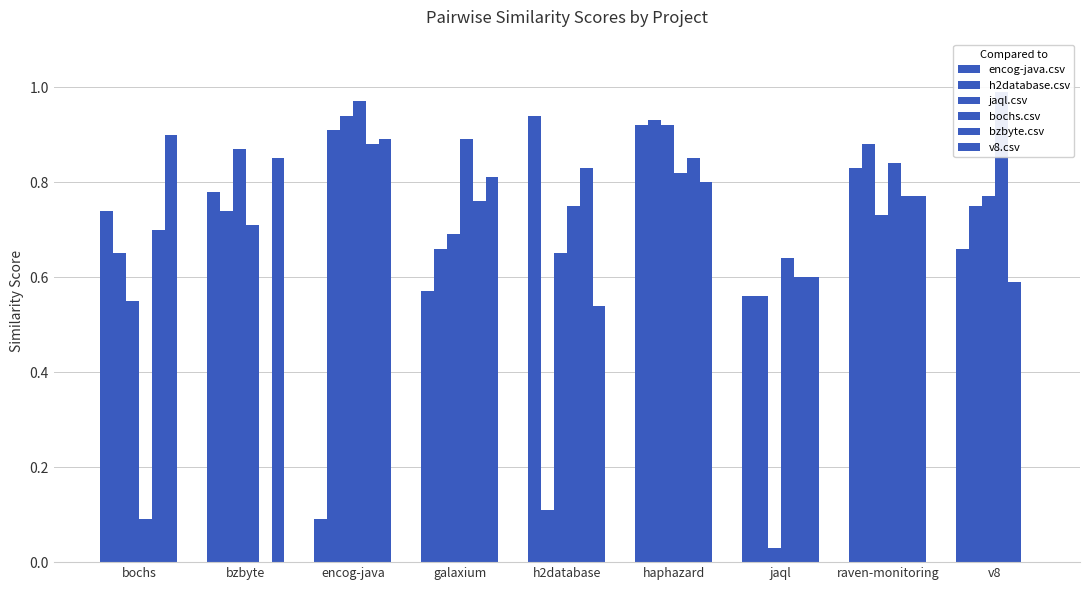

What is the average value of the v8.csv series?

0.7